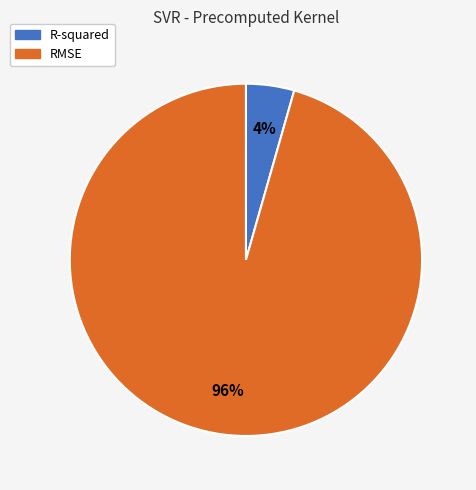

Count the number of slices in the pie.

2